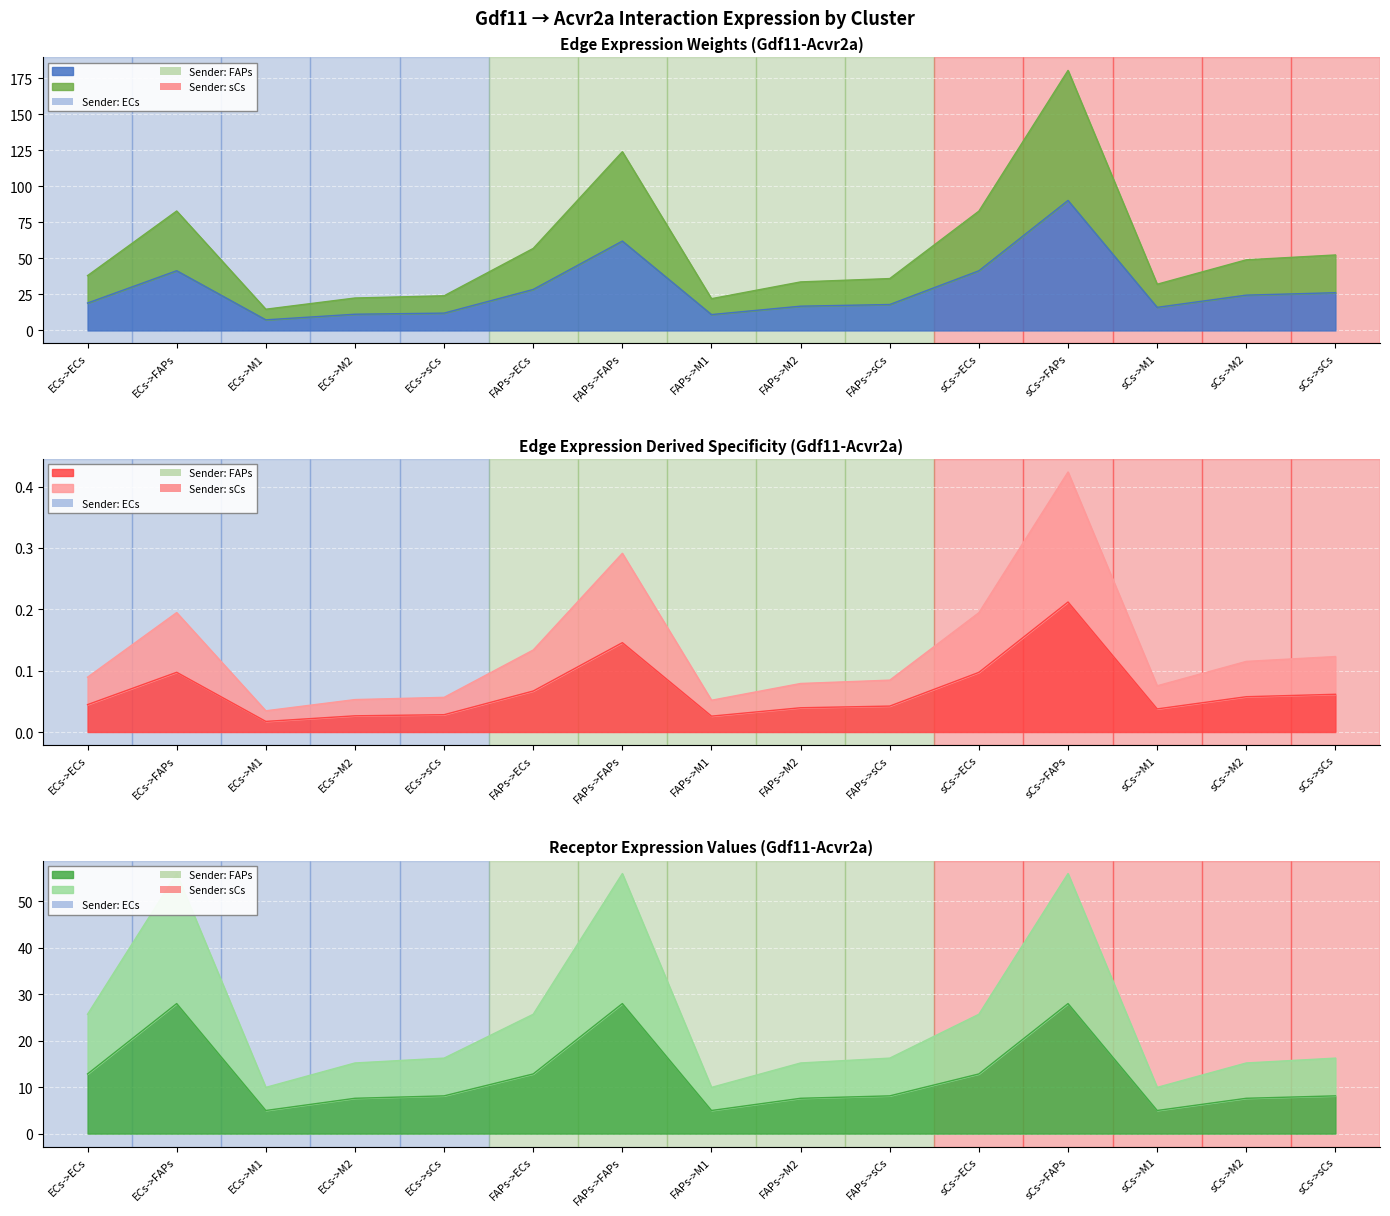

Is the value of Edge total expression derived specificity at sCs->M2 greater than the value of Receptor average expression value at ECs->M1?

Yes